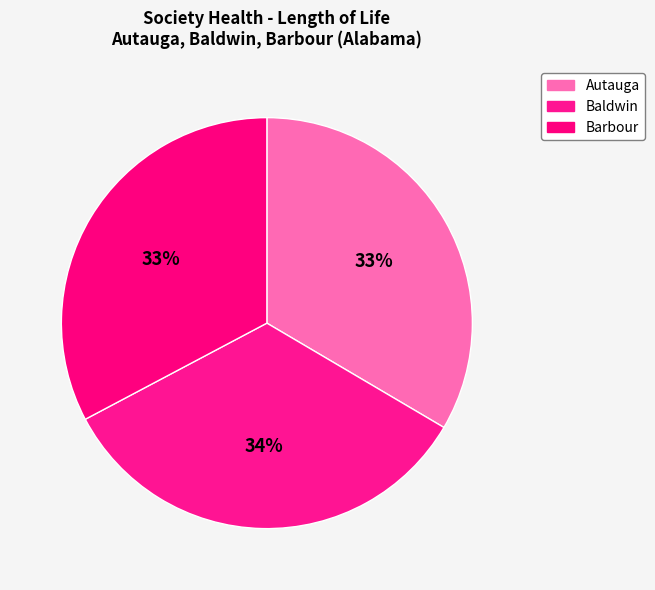

What percentage do Autauga and Barbour together represent?

66.2%